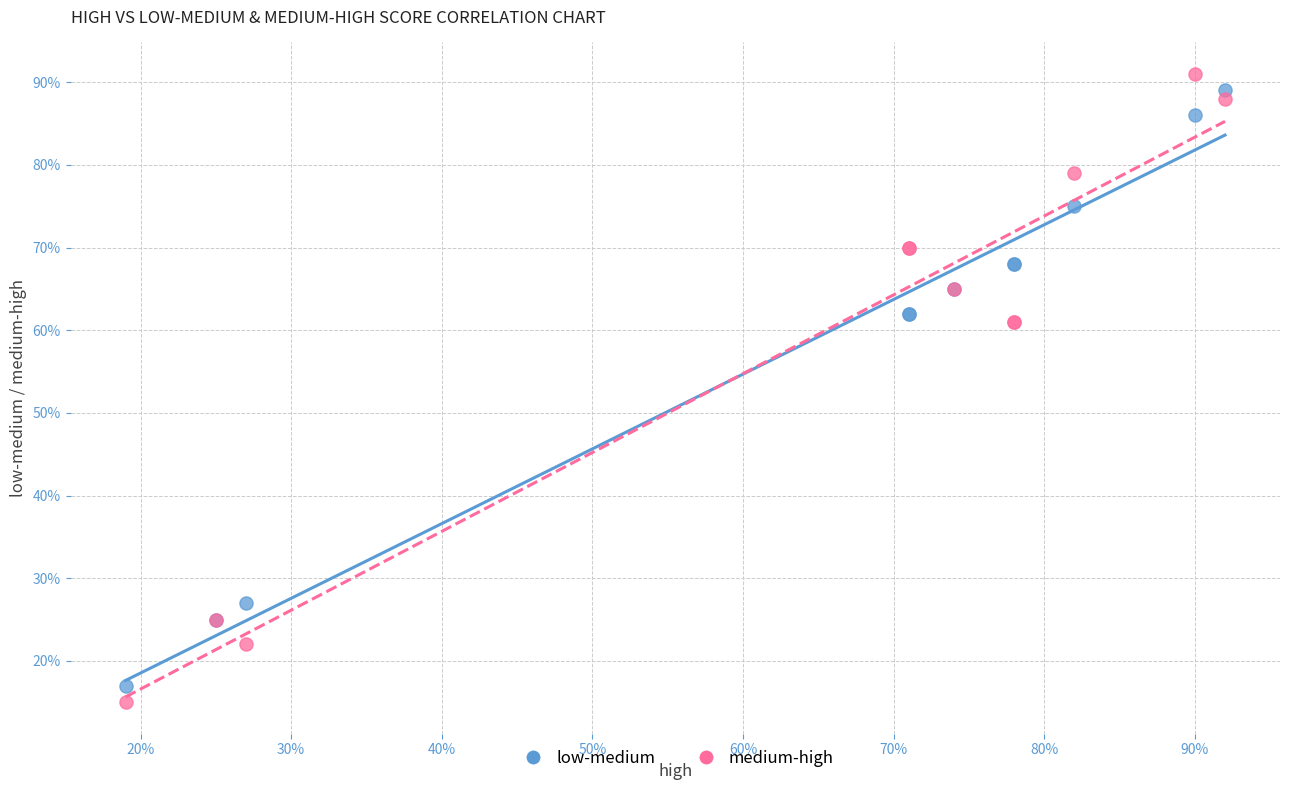

Which series has the largest Y range (max minus min)?

medium-high